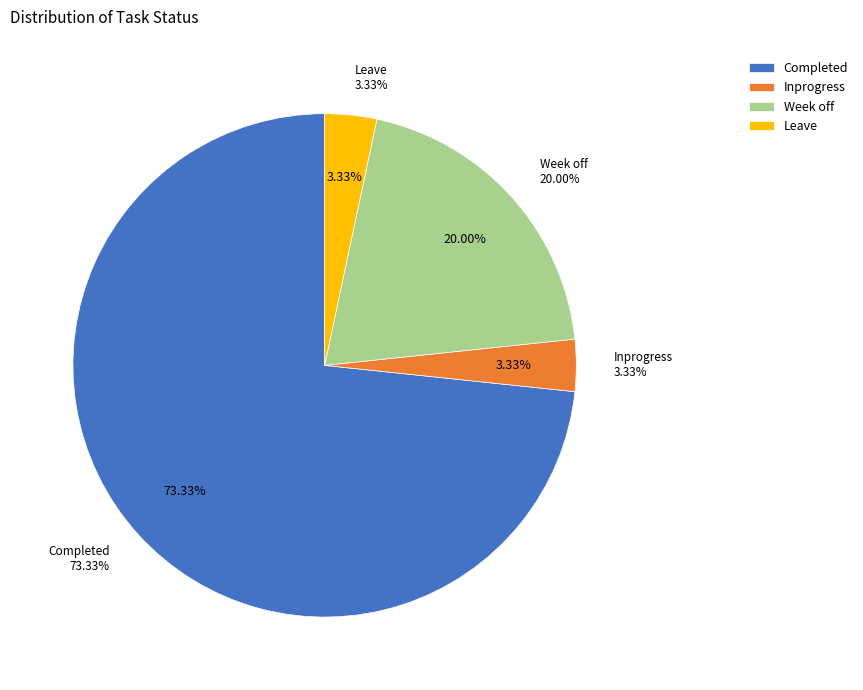

Count the number of slices in the pie.

4